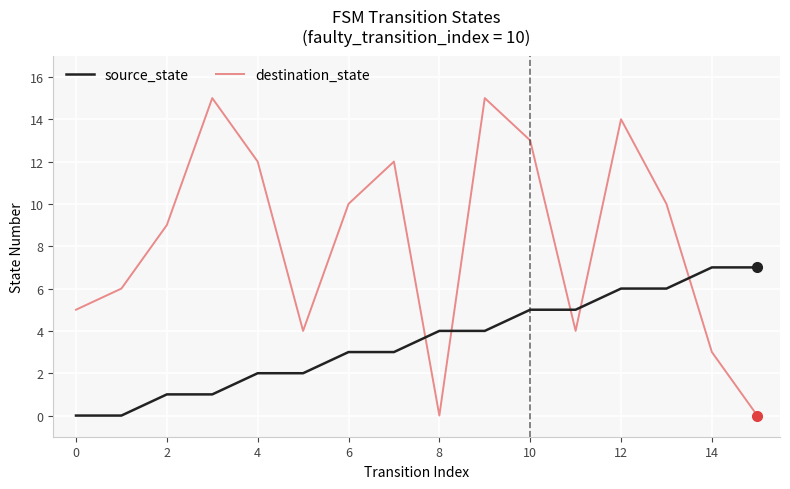

How many interior local peaks does the destination_state series have?

4